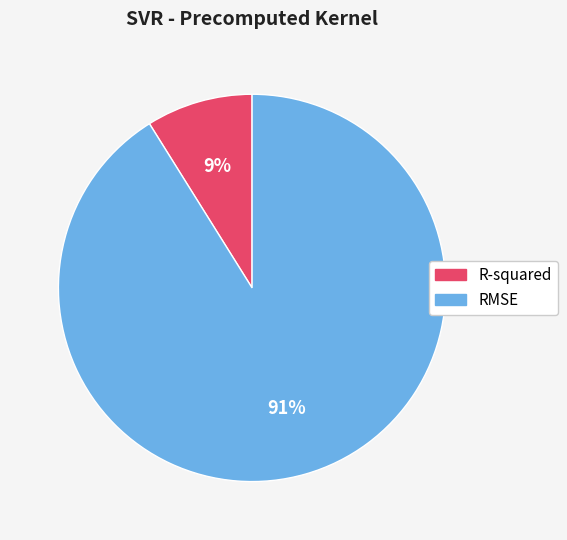

Do RMSE and R-squared together represent more than half of the pie?

Yes